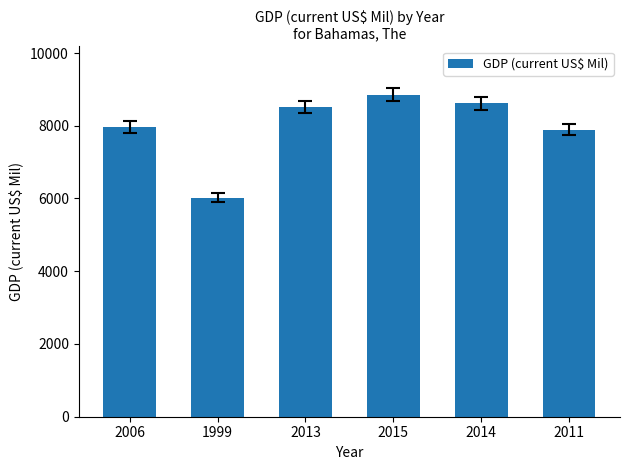

What is the difference between the second highest and second lowest values?

728.0